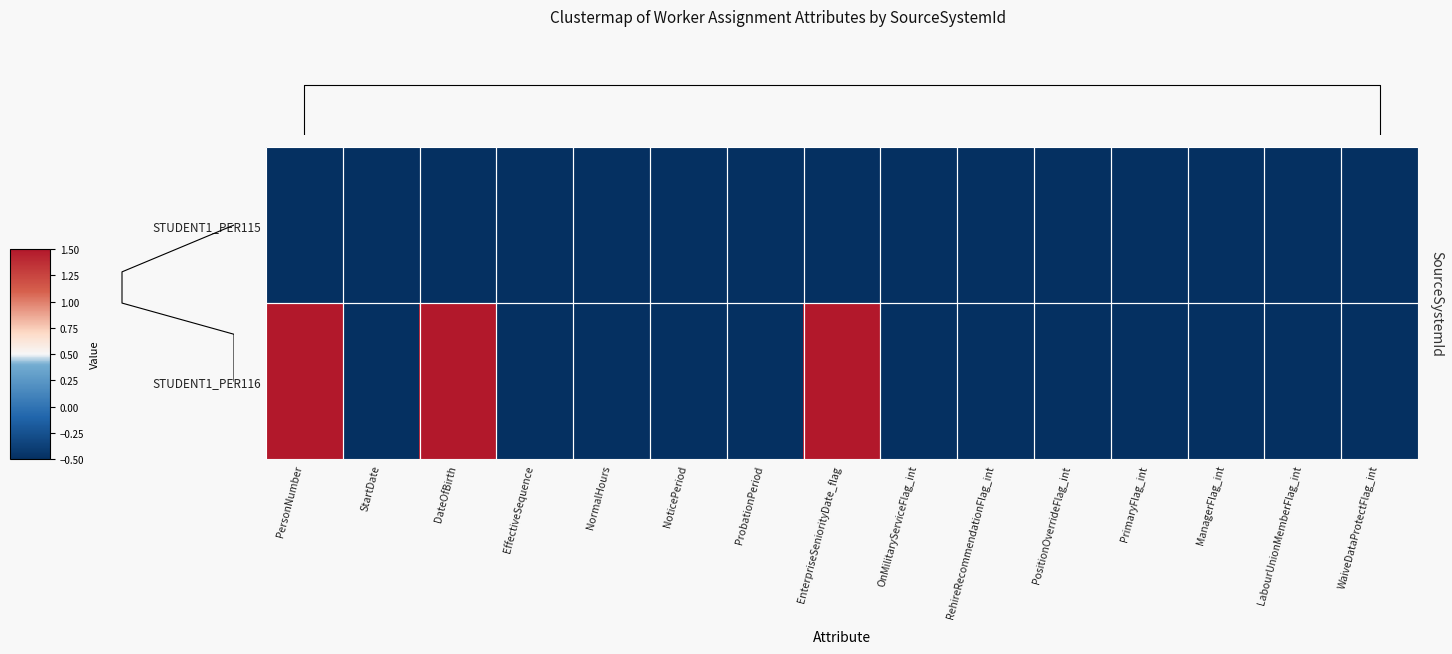

The value of STUDENT1_PER115 at NormalHours is -0.5. True or false?

True